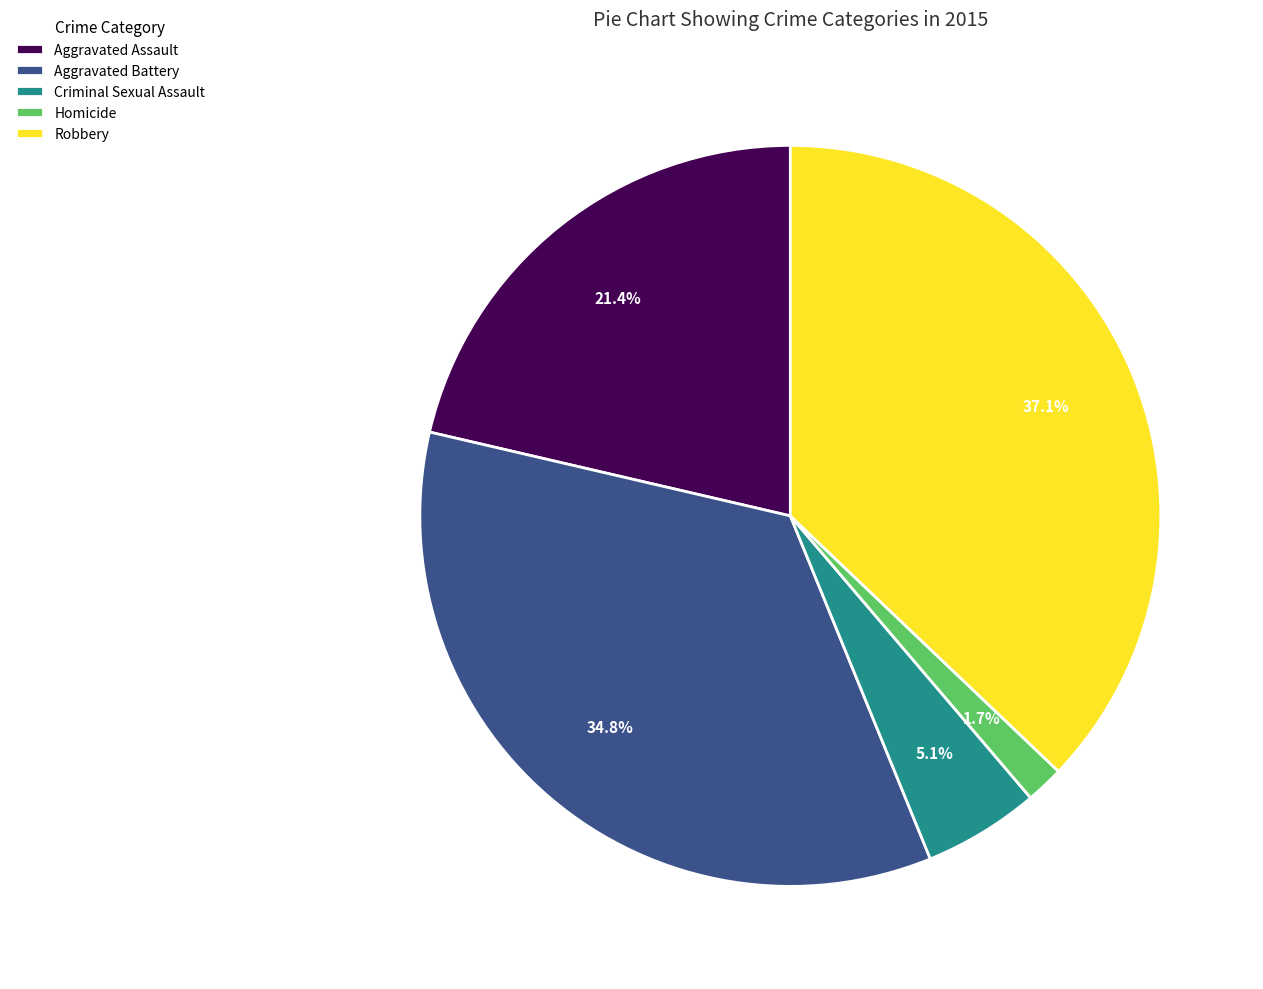

Is Robbery the majority of the pie?

No